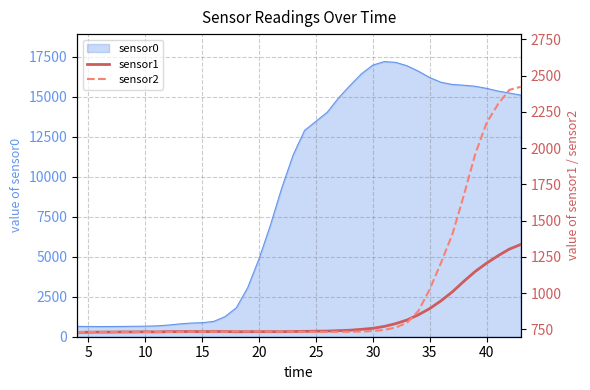

The value of sensor0 at 30 is 28589. True or false?

False